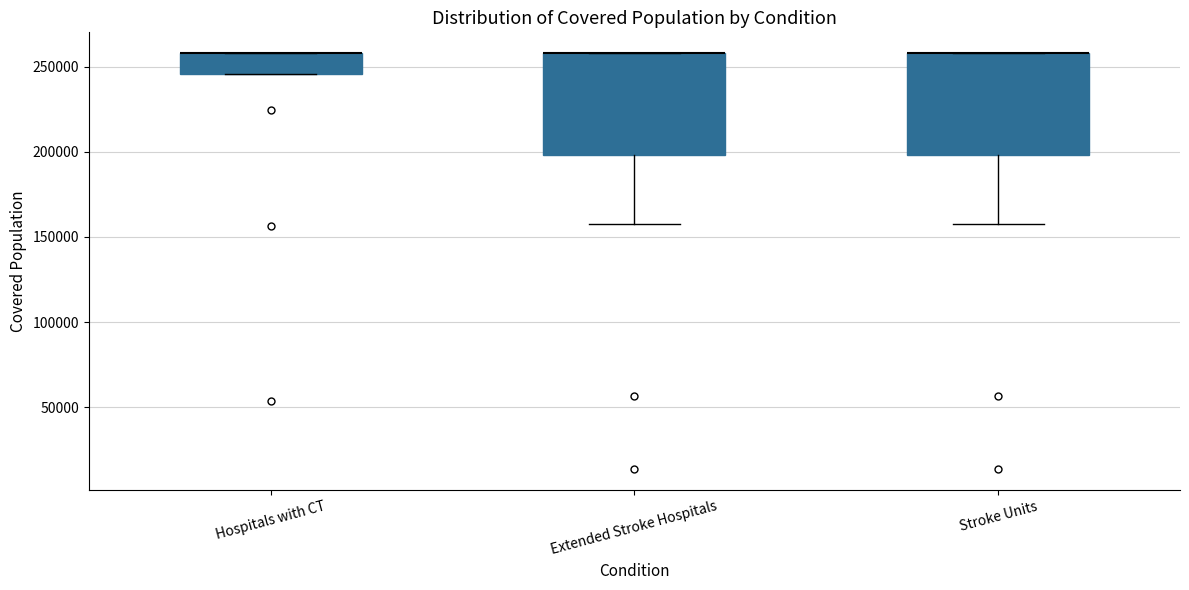

Reading left to right, transcribe this box plot: for each box, give where its median line is, the range the box spans, and where its two whiskers end, as read against the y-axis. The values are not printed on the chart, so give them approximately, as read against the axis.

Hospitals with CT: median 260000 (drawn on the box's upper edge), box 245000 to 260000, whiskers 245000 to 260000
Extended Stroke Hospitals: median 260000 (drawn on the box's upper edge), box 200000 to 260000, whiskers 160000 to 260000
Stroke Units: median 260000 (drawn on the box's upper edge), box 200000 to 260000, whiskers 160000 to 260000